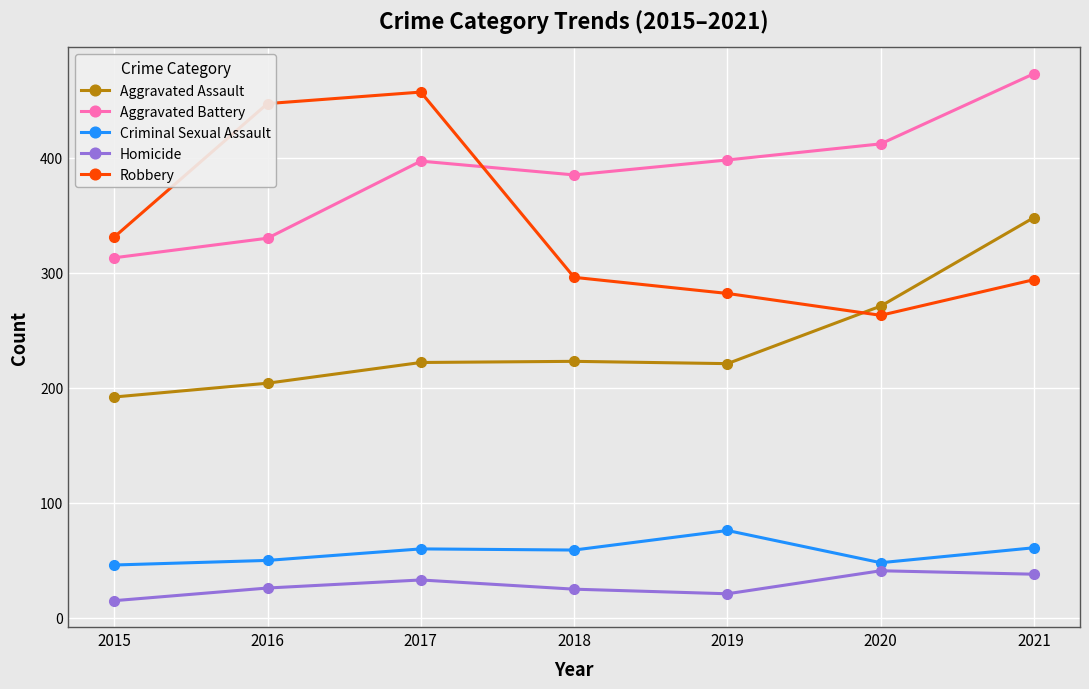

How many distinct data groups are displayed?

5